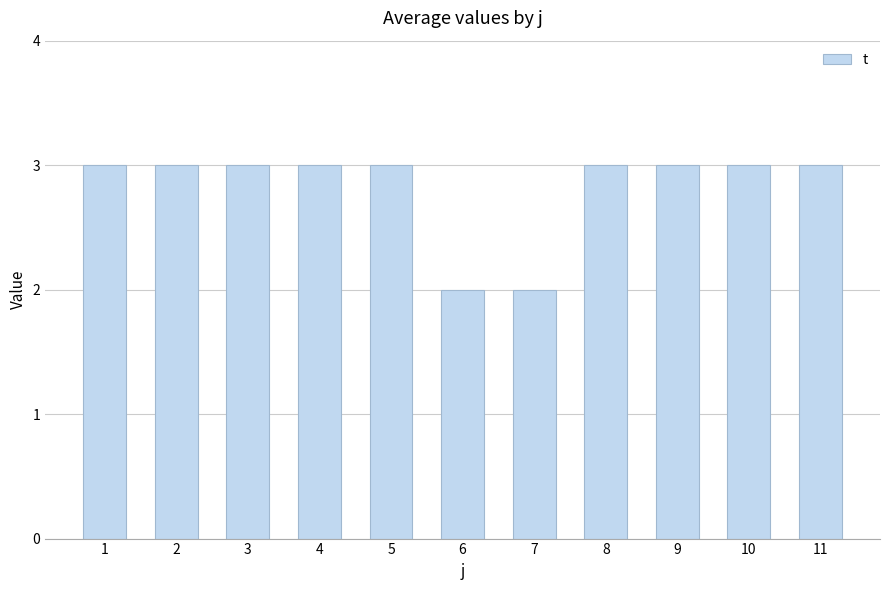

How many bars are there in total?

11